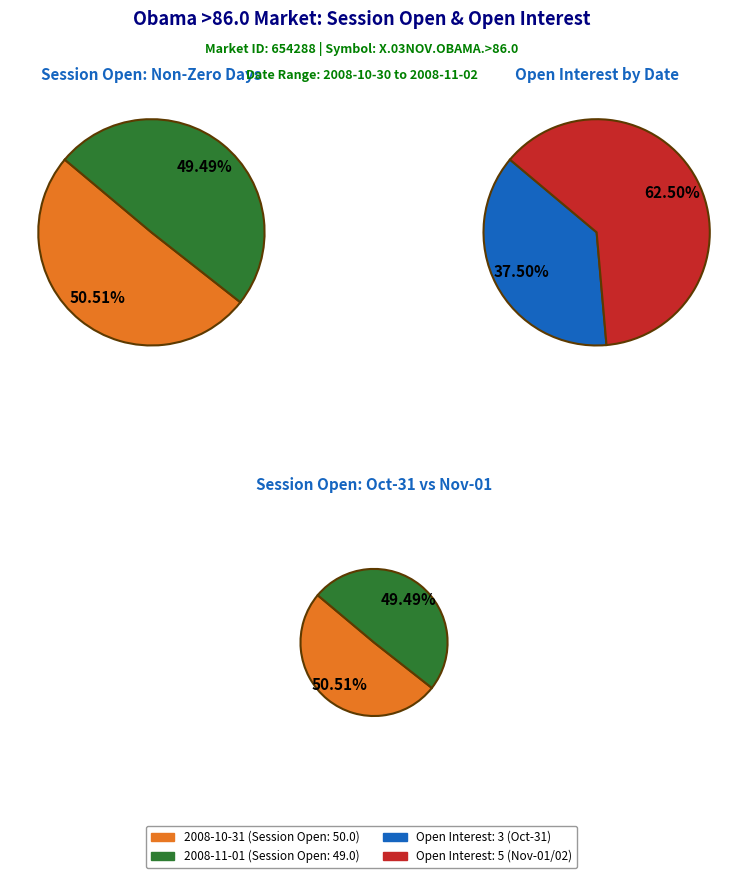

Is it true that 2008-11-02 is 1% of the pie?

False